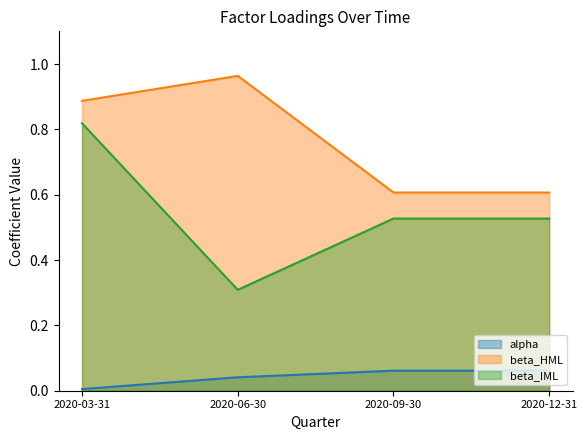

How many lines are shown in the chart?

3